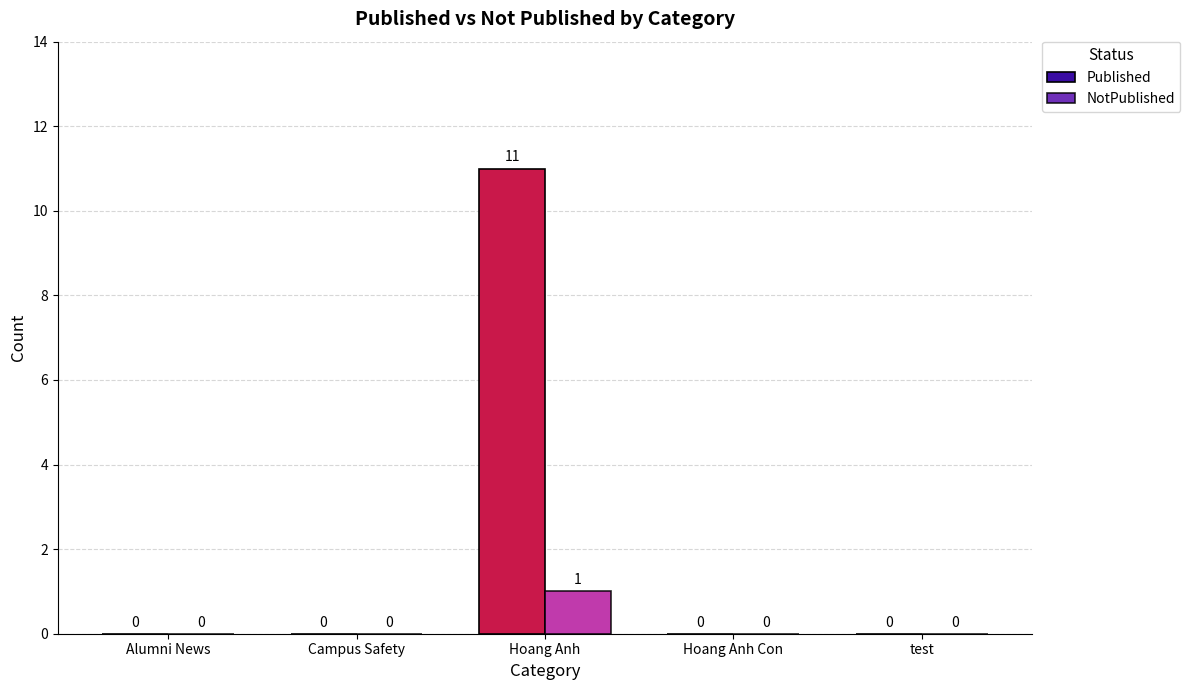

How many data points in Published are above 0?

1